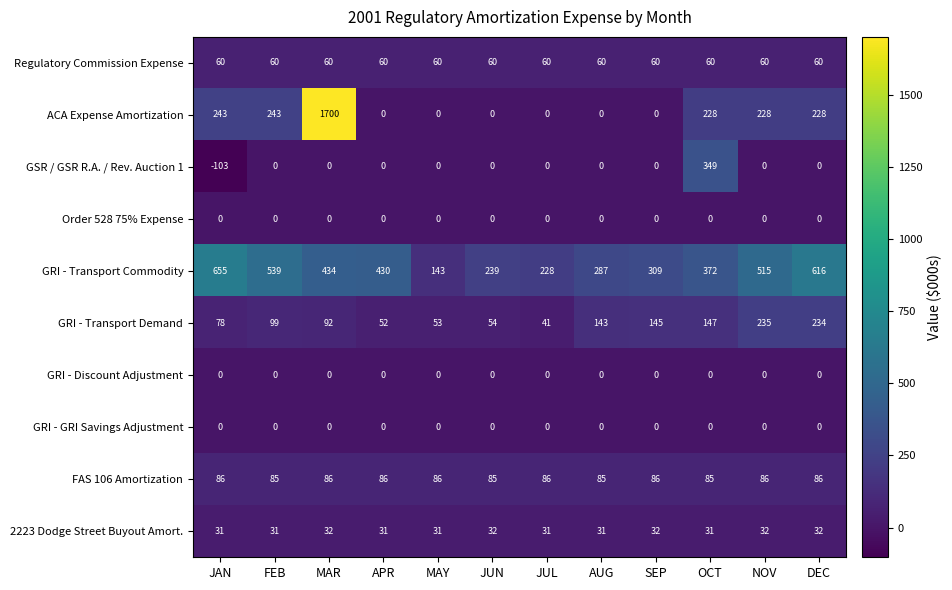

The value of GRI - Transport Commodity at OCT is 628. True or false?

False